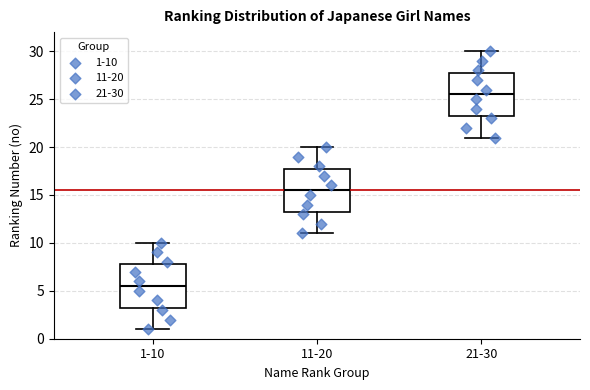

Where does the median line of the box for 1-10 sit on the y-axis? The values are not printed on the chart, so give them approximately, as read against the axis.

5.5